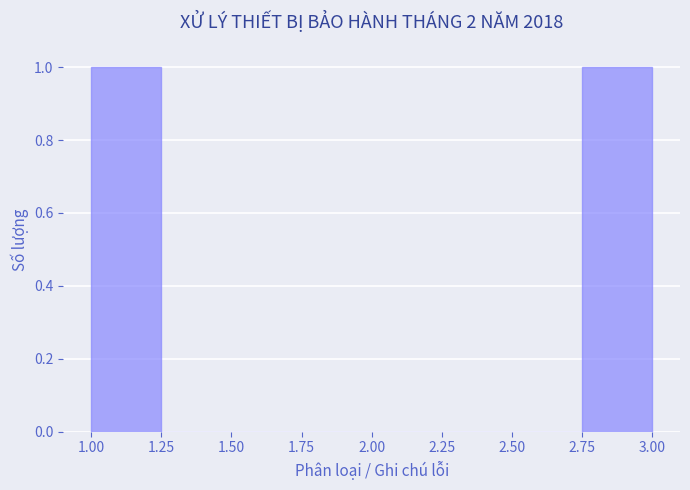

Reading left to right, list every bar in this chart as the range it spans on the x-axis followed by its height. The values are not printed on the chart, so give them approximately, as read against the axis.

1.00 to 1.25: 1
1.25 to 1.50: 0
1.50 to 1.75: 0
1.75 to 2.00: 0
2.00 to 2.25: 0
2.25 to 2.50: 0
2.50 to 2.75: 0
2.75 to 3.00: 1